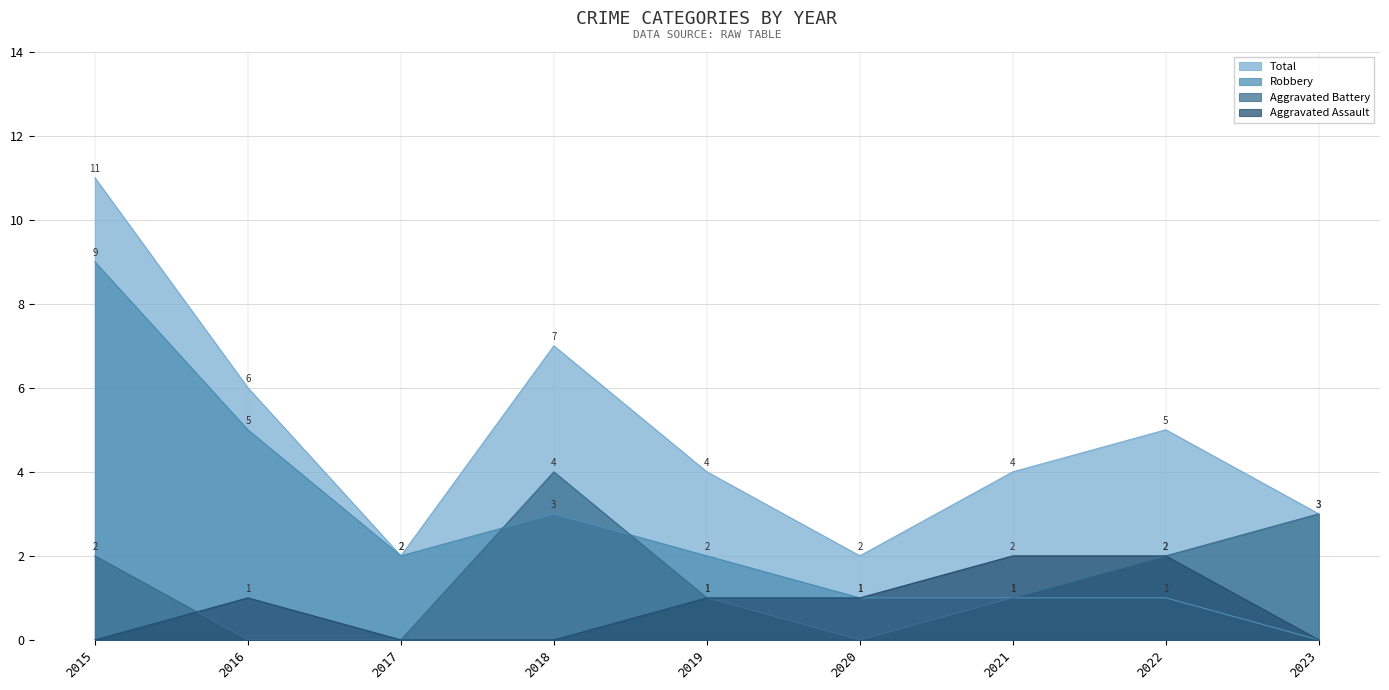

Rank the series at 2022 from lowest to highest value.

Robbery, Aggravated Assault, Aggravated Battery, Total